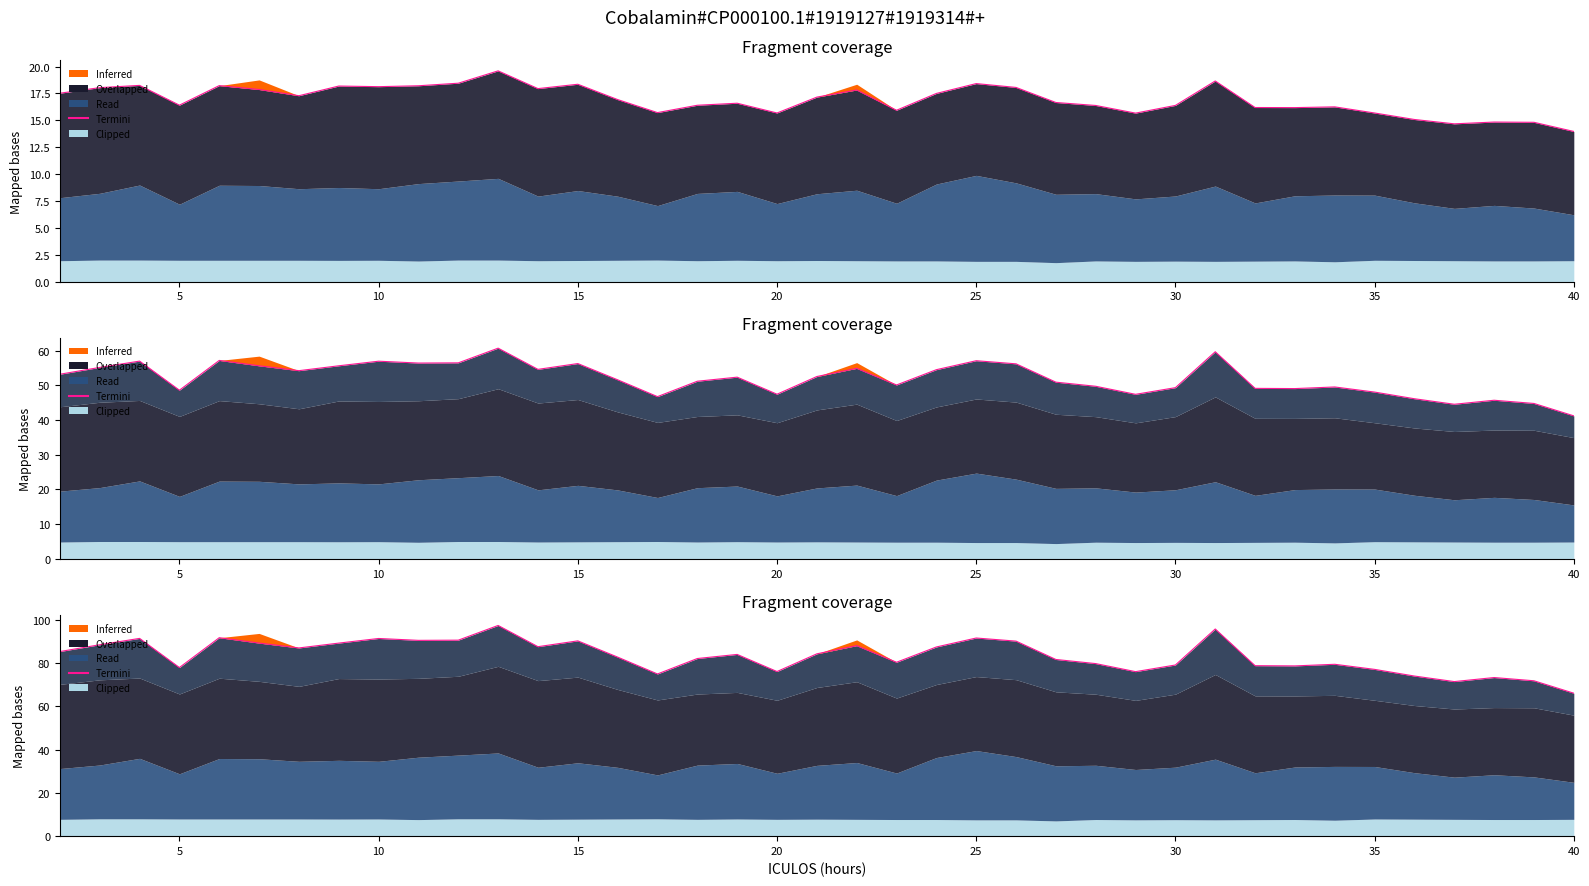

How many points are higher than both their immediate neighbors (excluding endpoints)?

11